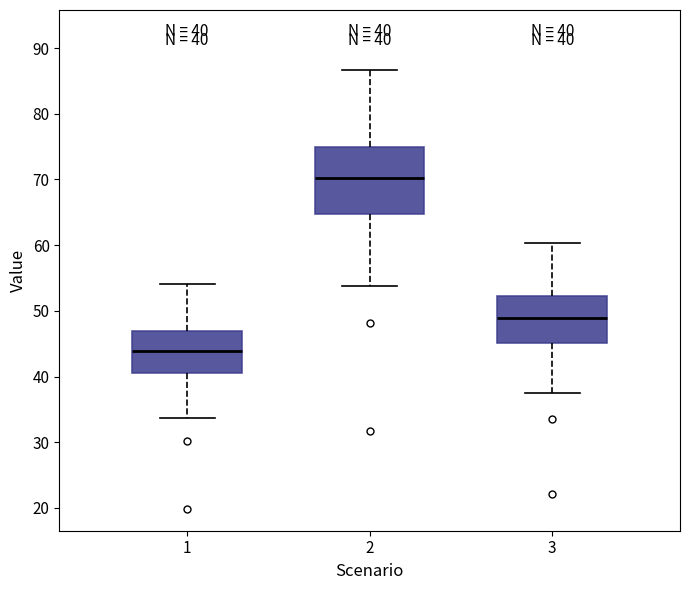

Comparing the boxes themselves (not the whiskers), which one is the tallest?

2